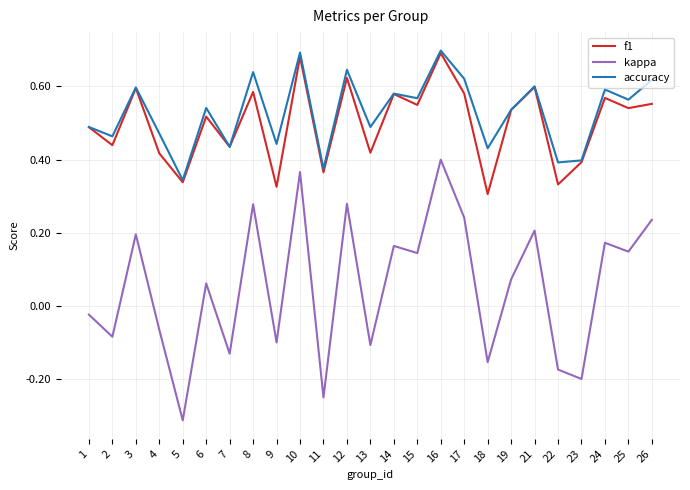

Count the number of data series in this chart.

3